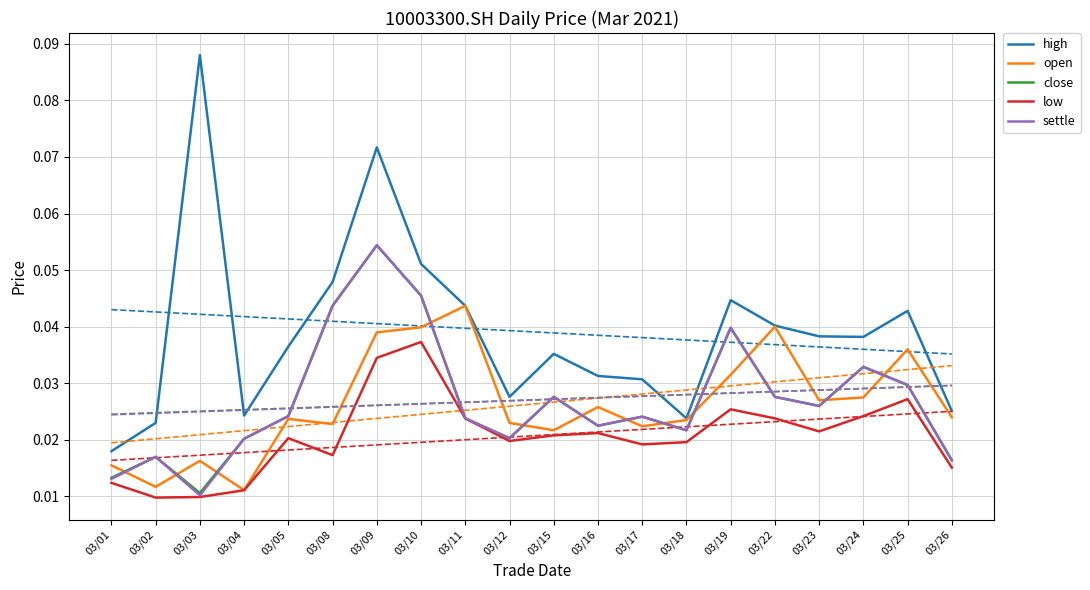

True or false: low and close cross at least once.

False